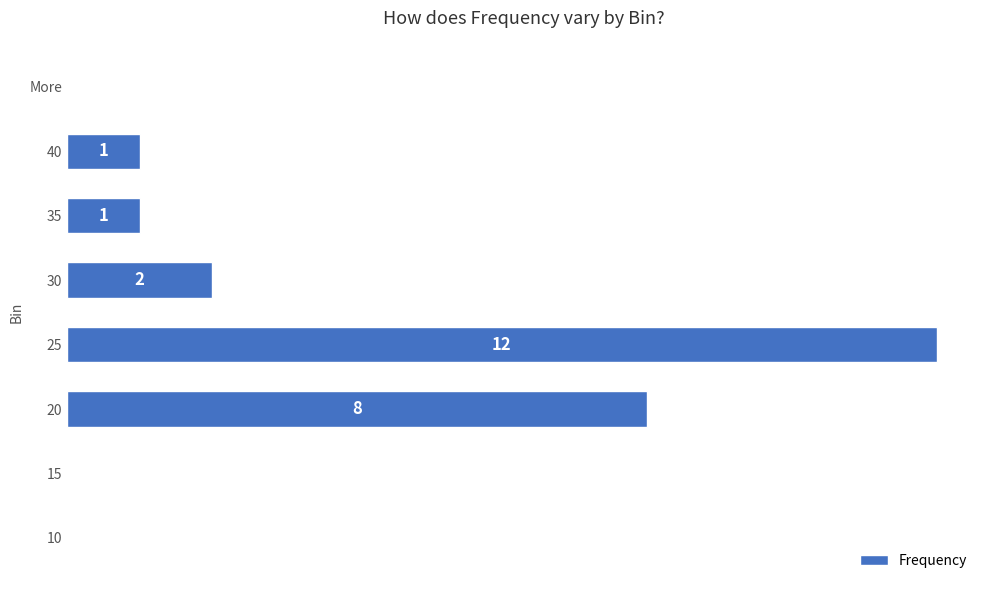

Are the bars horizontal?

Yes